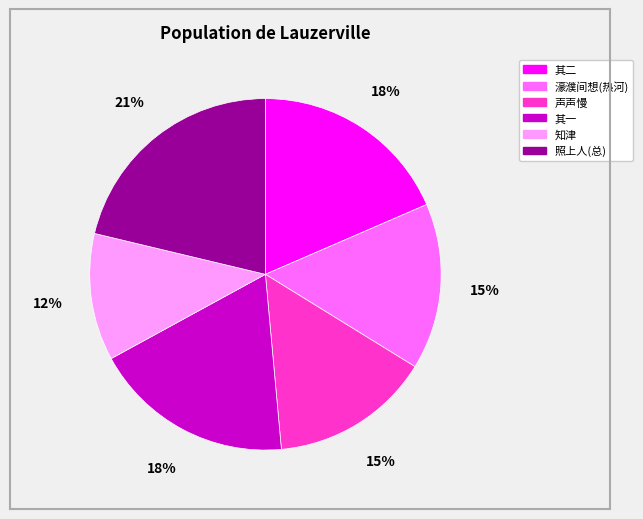

To the nearest percent, what is the average slice percentage?

17%